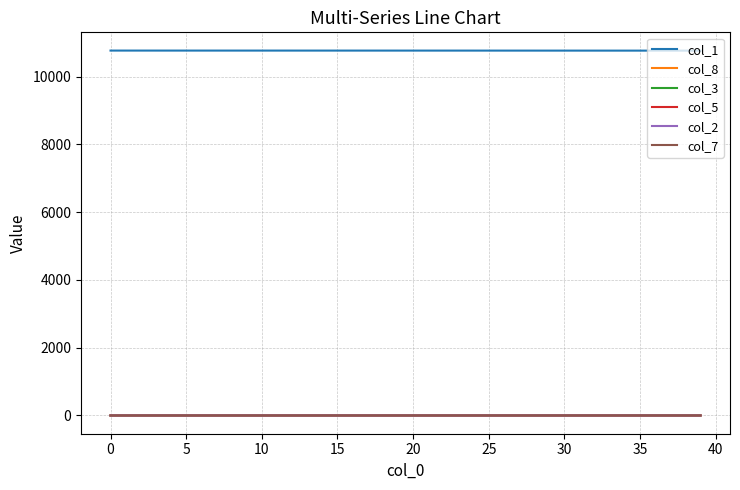

Which series has the largest total across all categories?

col_1